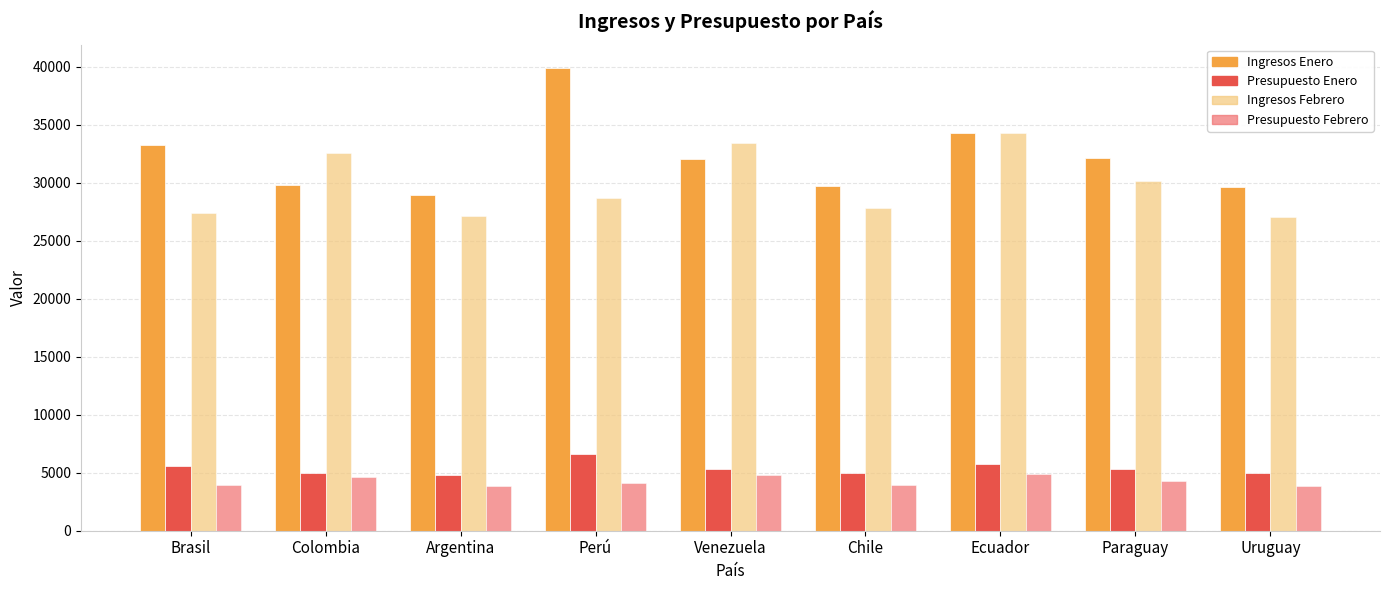

At which label is Presupuesto Febrero closest to 4386?

Paraguay